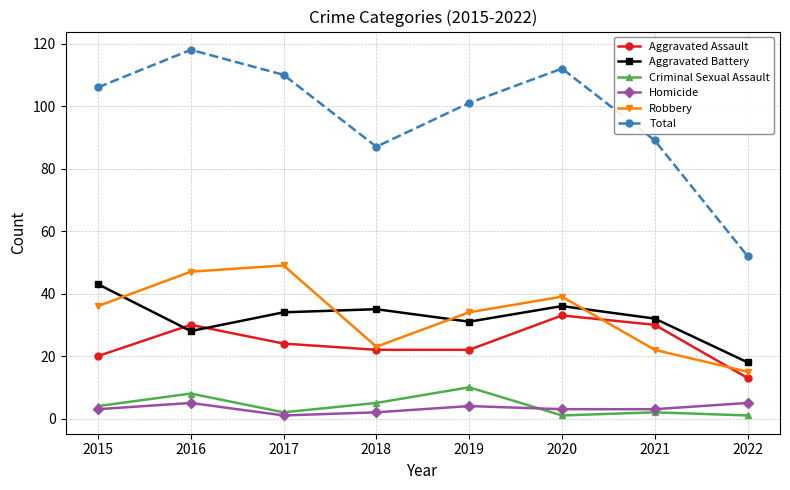

What are all the series names shown in the legend?

Aggravated Assault, Aggravated Battery, Criminal Sexual Assault, Homicide, Robbery, Total